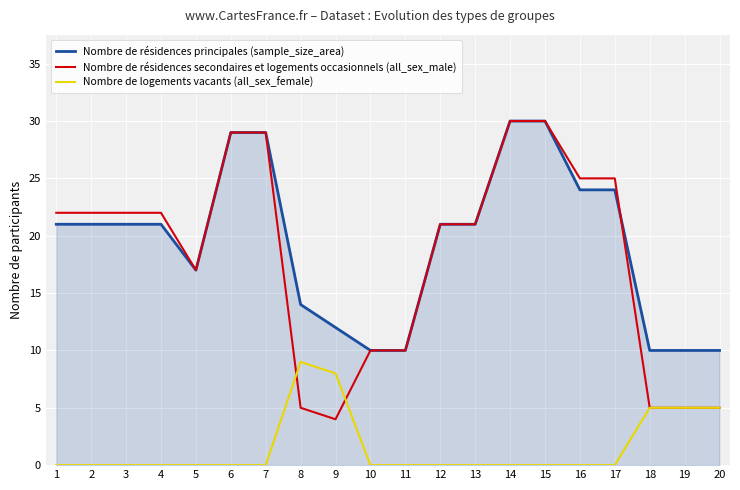

Which series has the widest spread of values?

Nombre de résidences secondaires et logements occasionnels (all_sex_male)